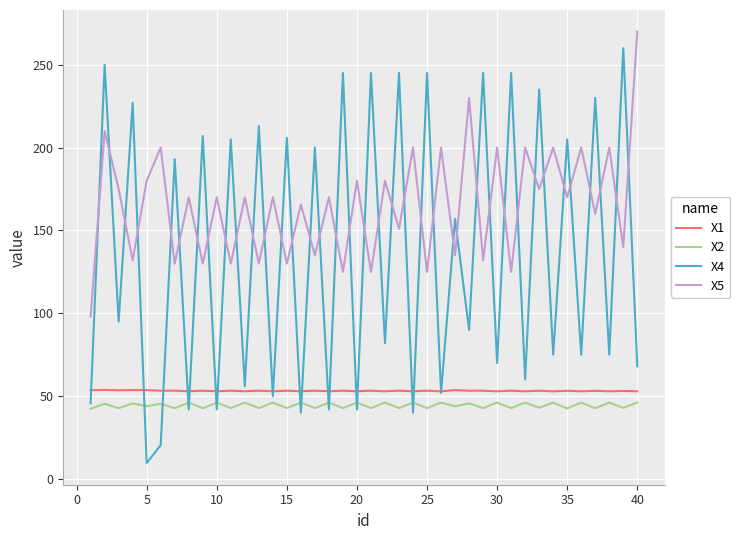

Which series has the widest spread of values?

X4